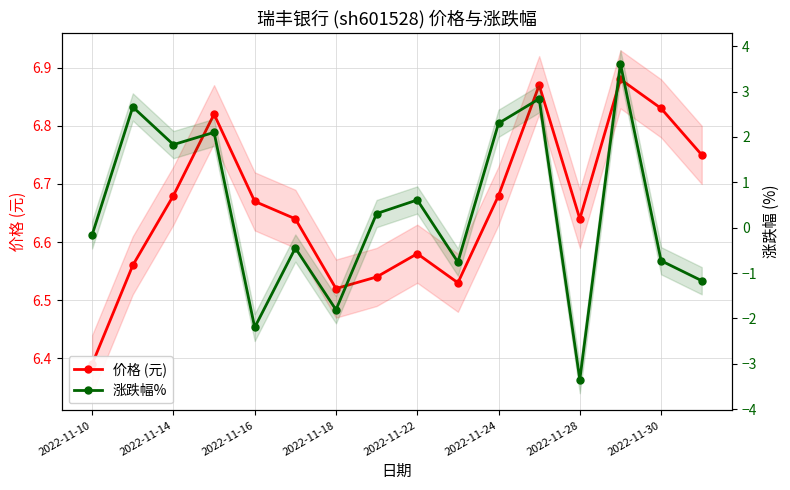

List the series in order of their overall mean, highest first.

价格 (元), 涨跌幅%